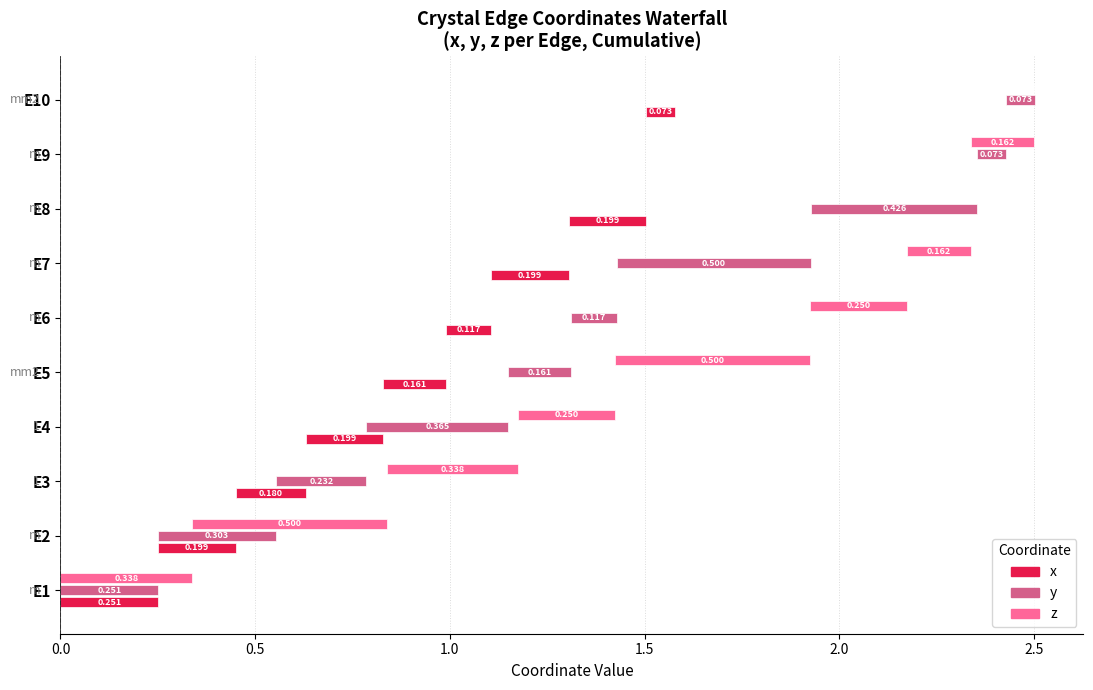

Reading left to right, transcribe all the data shown in this chart.

x: 0.3	0.2	0.2	0.2	0.2	0.1	0.2	0.2	0.0	0.1
y: 0.3	0.3	0.2	0.4	0.2	0.1	0.5	0.4	0.1	0.1
z: 0.3	0.5	0.3	0.2	0.5	0.2	0.2	0.0	0.2	0.0